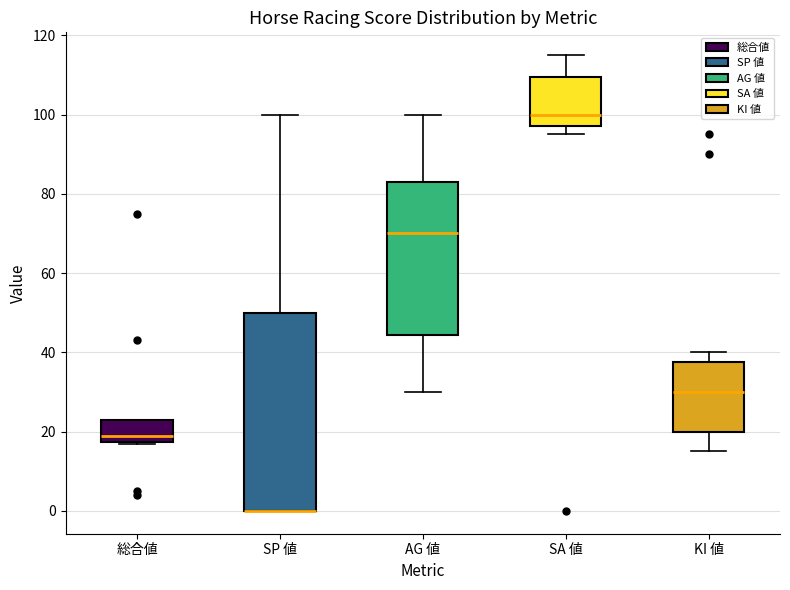

Reading left to right, transcribe this box plot: for each box, give where its median line is, the range the box spans, and where its two whiskers end, as read against the y-axis. The values are not printed on the chart, so give them approximately, as read against the axis.

総合値: median 20, box 18 to 24, whiskers 18 to 24
SP 値: median 0 (drawn on the box's lower edge), box 0 to 50, whiskers 0 to 100
AG 値: median 70, box 44 to 84, whiskers 30 to 100
SA 値: median 100, box 98 to 110, whiskers 96 to 116
KI 値: median 30, box 20 to 38, whiskers 16 to 40